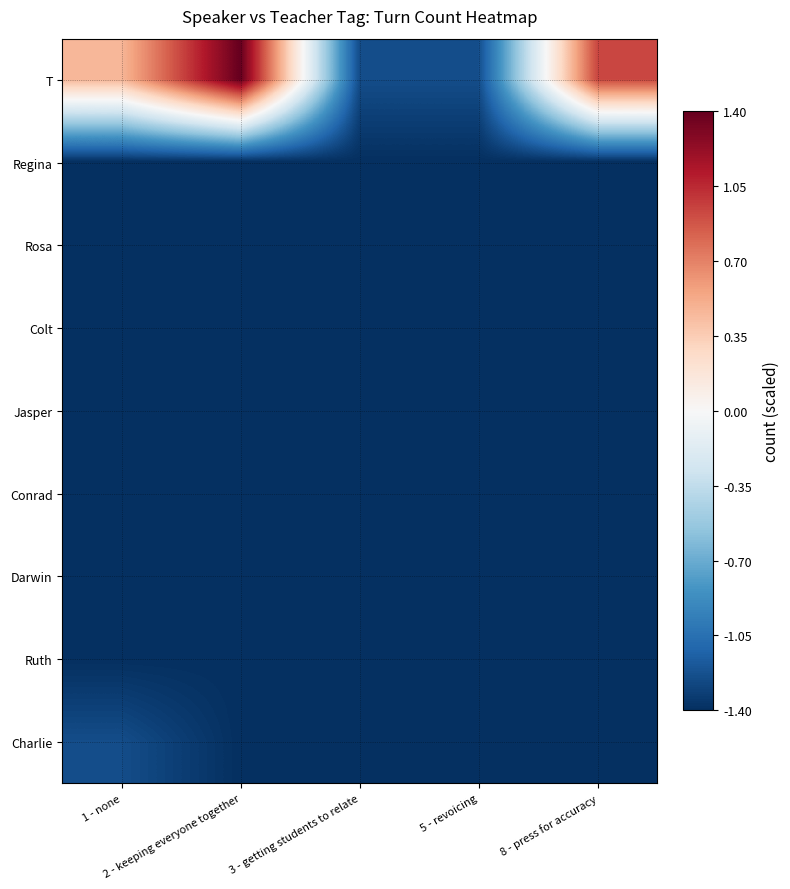

At 8 - press for accuracy, list the series in order from largest to smallest.

T, Regina, Rosa, Colt, Jasper, Conrad, Darwin, Ruth, Charlie